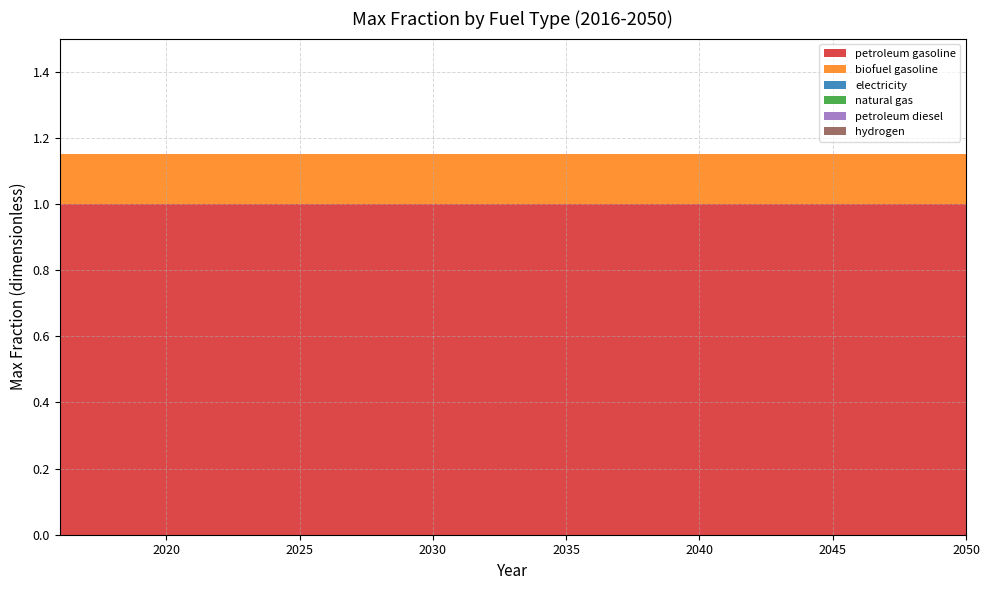

Reading left to right, what are all the values shown in this chart?

petroleum gasoline: 1.0	1.0	1.0	1.0	1.0	1.0	1.0	1.0	1.0	1.0	1.0	1.0	1.0	1.0	1.0	1.0	1.0	1.0	1.0	1.0	1.0	1.0	1.0	1.0	1.0	1.0	1.0	1.0	1.0	1.0	1.0	1.0	1.0	1.0	1.0
biofuel gasoline: 0.1	0.1	0.1	0.1	0.1	0.1	0.1	0.1	0.1	0.1	0.1	0.1	0.1	0.1	0.1	0.1	0.1	0.1	0.1	0.1	0.1	0.1	0.1	0.1	0.1	0.1	0.1	0.1	0.1	0.1	0.1	0.1	0.1	0.1	0.1
electricity: 0.0	0.0	0.0	0.0	0.0	0.0	0.0	0.0	0.0	0.0	0.0	0.0	0.0	0.0	0.0	0.0	0.0	0.0	0.0	0.0	0.0	0.0	0.0	0.0	0.0	0.0	0.0	0.0	0.0	0.0	0.0	0.0	0.0	0.0	0.0
natural gas: 0.0	0.0	0.0	0.0	0.0	0.0	0.0	0.0	0.0	0.0	0.0	0.0	0.0	0.0	0.0	0.0	0.0	0.0	0.0	0.0	0.0	0.0	0.0	0.0	0.0	0.0	0.0	0.0	0.0	0.0	0.0	0.0	0.0	0.0	0.0
petroleum diesel: 0.0	0.0	0.0	0.0	0.0	0.0	0.0	0.0	0.0	0.0	0.0	0.0	0.0	0.0	0.0	0.0	0.0	0.0	0.0	0.0	0.0	0.0	0.0	0.0	0.0	0.0	0.0	0.0	0.0	0.0	0.0	0.0	0.0	0.0	0.0
hydrogen: 0.0	0.0	0.0	0.0	0.0	0.0	0.0	0.0	0.0	0.0	0.0	0.0	0.0	0.0	0.0	0.0	0.0	0.0	0.0	0.0	0.0	0.0	0.0	0.0	0.0	0.0	0.0	0.0	0.0	0.0	0.0	0.0	0.0	0.0	0.0